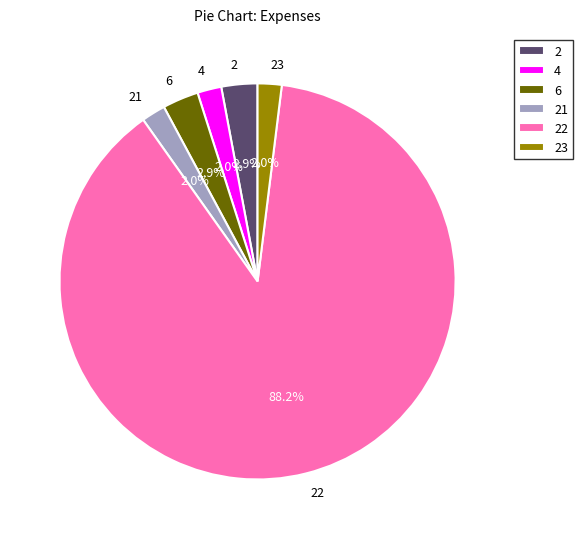

How many slices are in this pie chart?

6